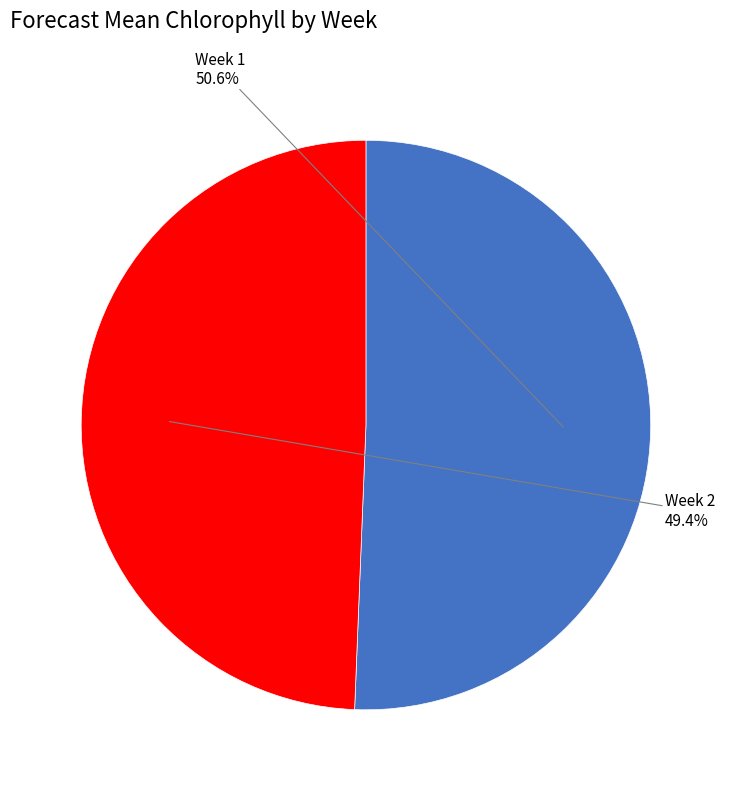

Does any single category account for the majority?

Yes